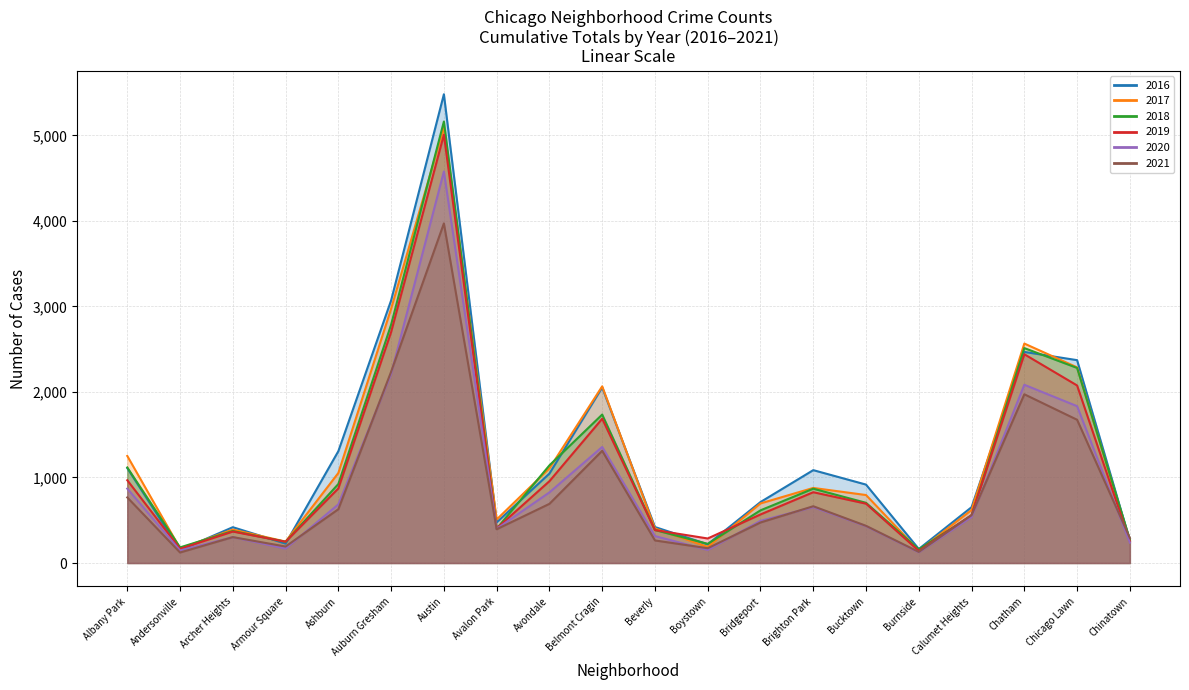

What is the average value of the 2018 series?

1133